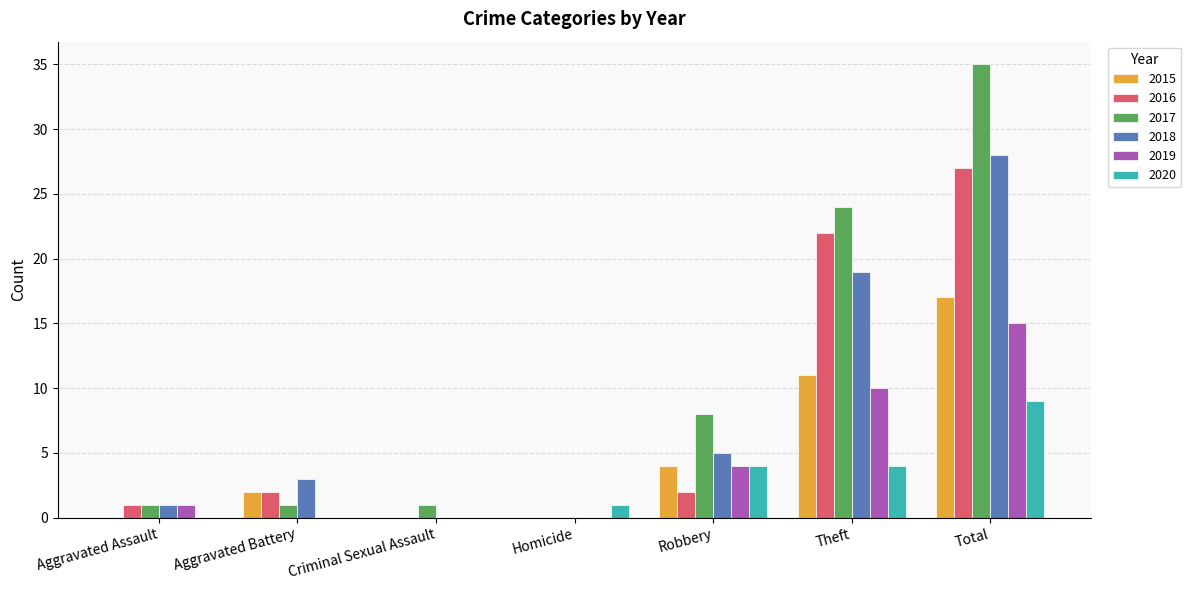

Is the value of 2017 at Theft greater than the value of 2015 at Theft?

Yes